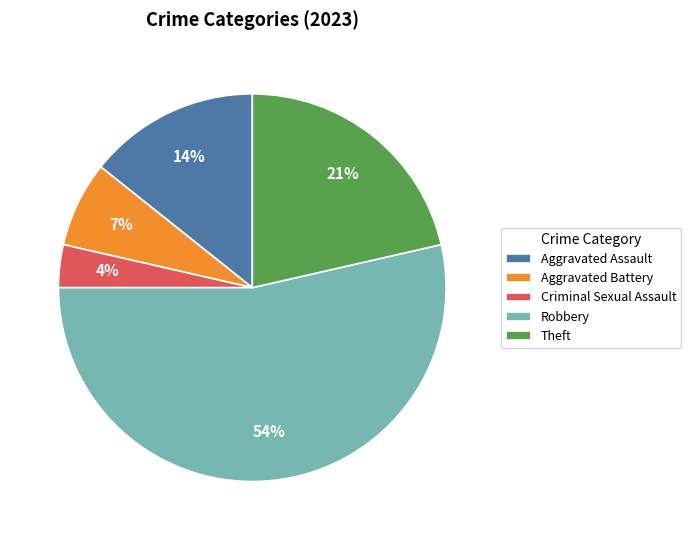

To the nearest percent, what is the average slice percentage?

20%